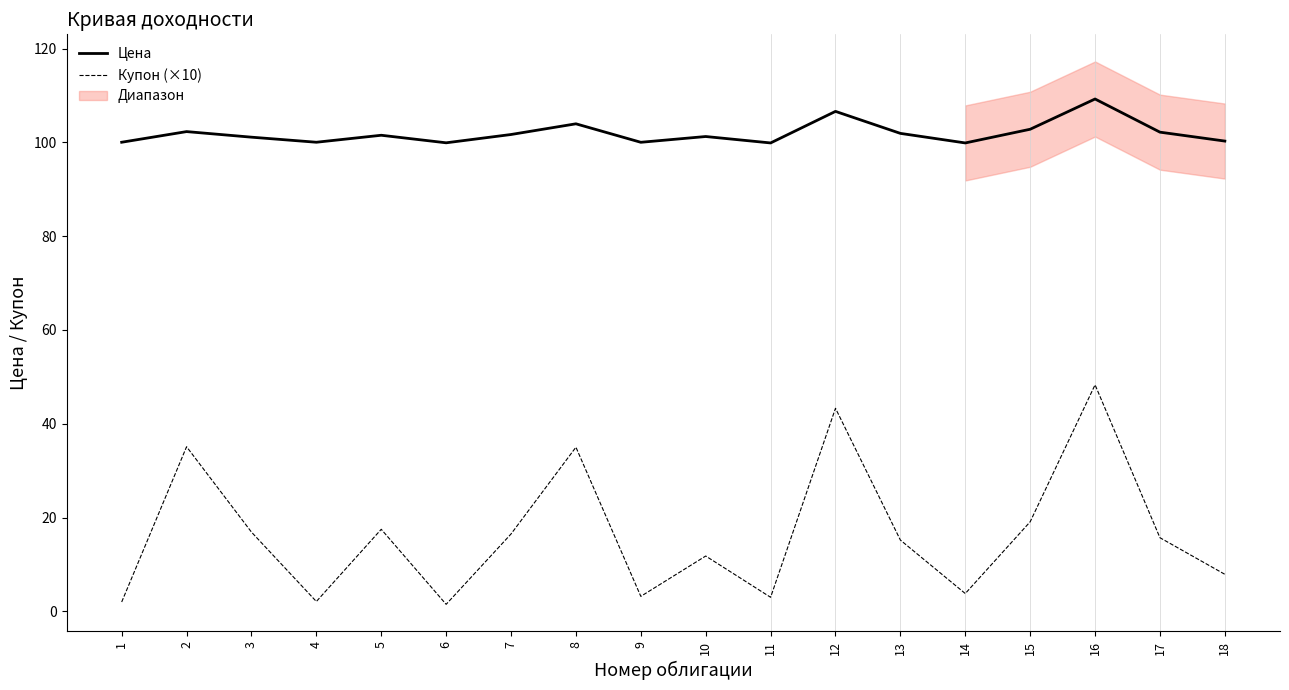

What is the highest value of the Цена series?

109.2